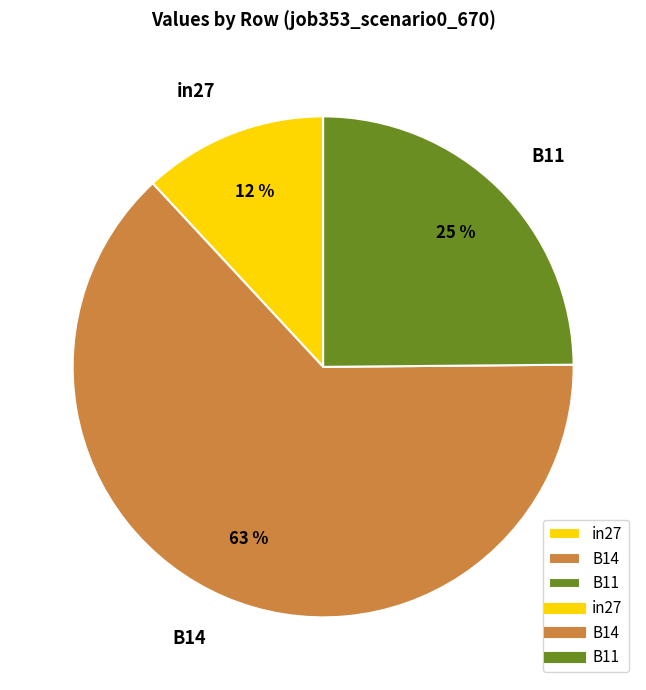

To the nearest percent, what is the difference between the largest and smallest slice percentages?

51%